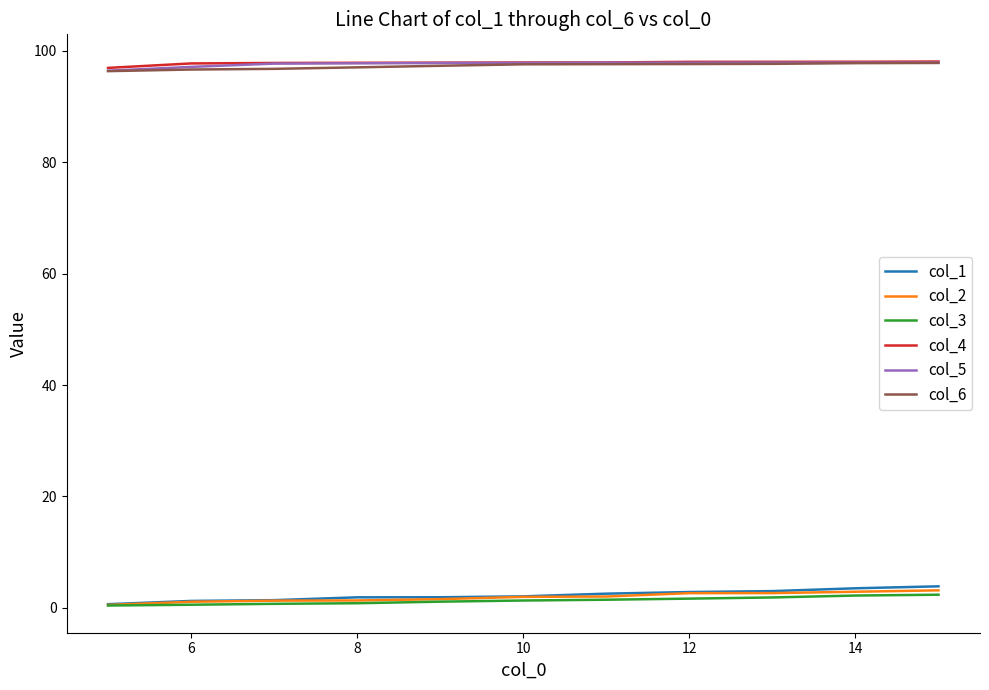

True or false: col_6 and col_2 cross at least once.

False